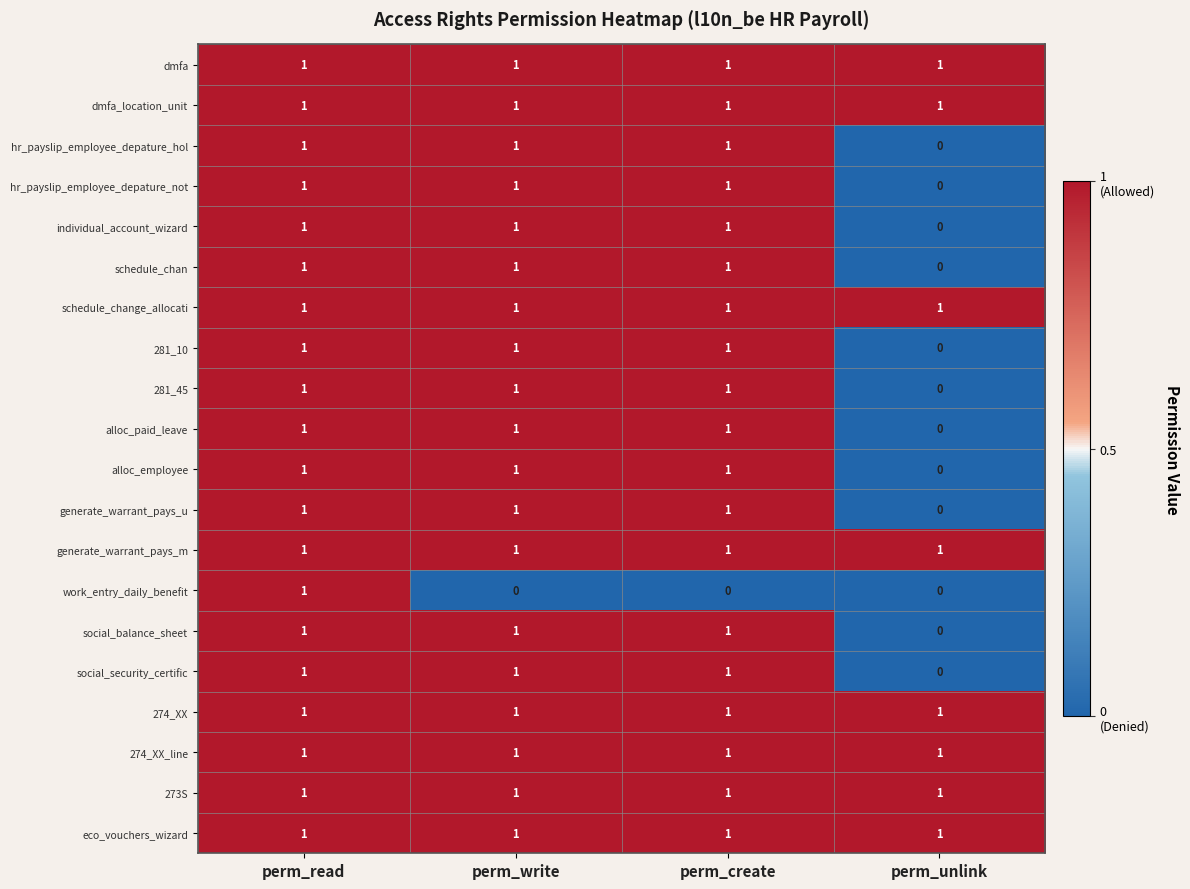

Is it true that individual_account_wizard equals 1 at perm_write?

True